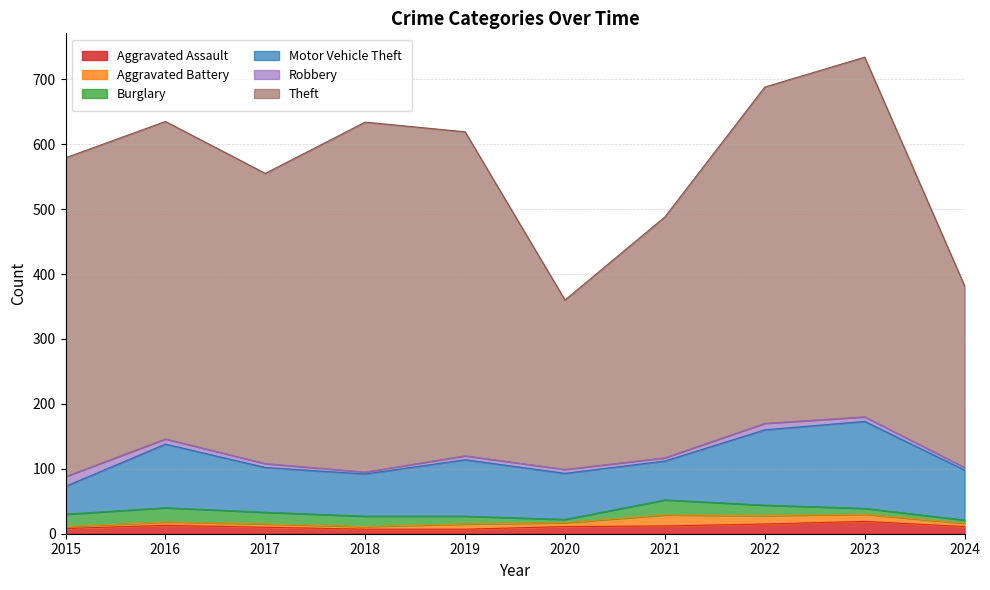

True or false: Aggravated Battery has a value of 17 at 2021.

True